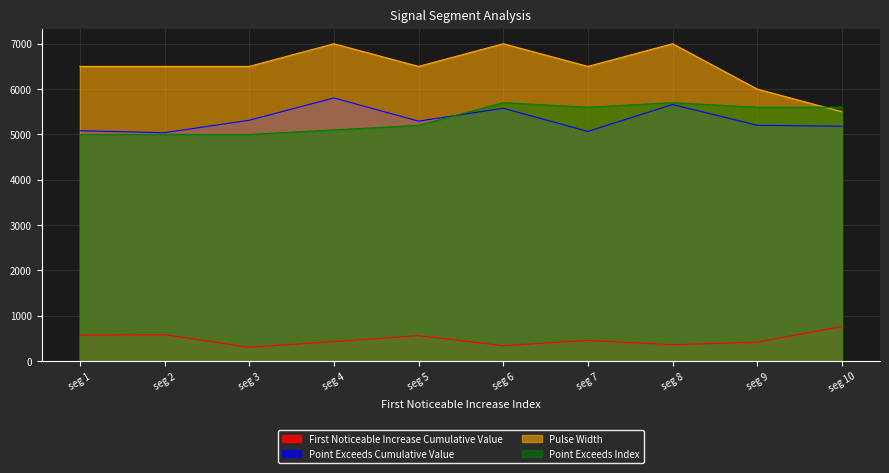

True or false: Pulse Width and Point Exceeds Cumulative Value cross at least once.

False